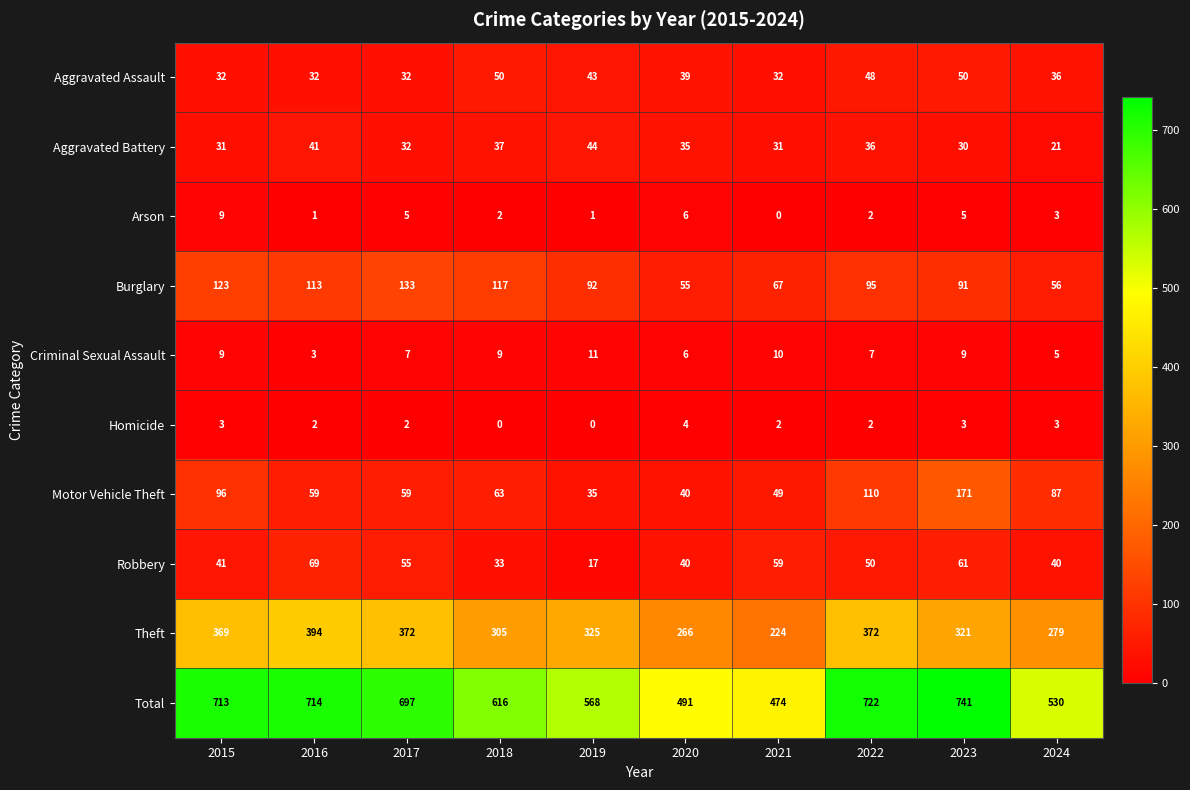

What is the sum of the Motor Vehicle Theft values at 2020 and 2019?

75